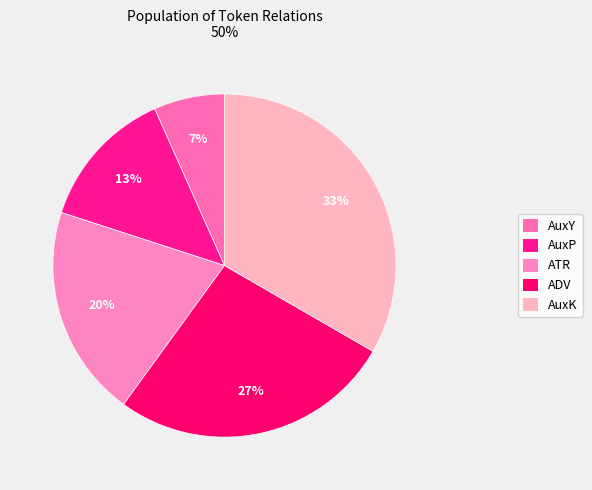

What is the largest slice in the pie chart?

AuxK